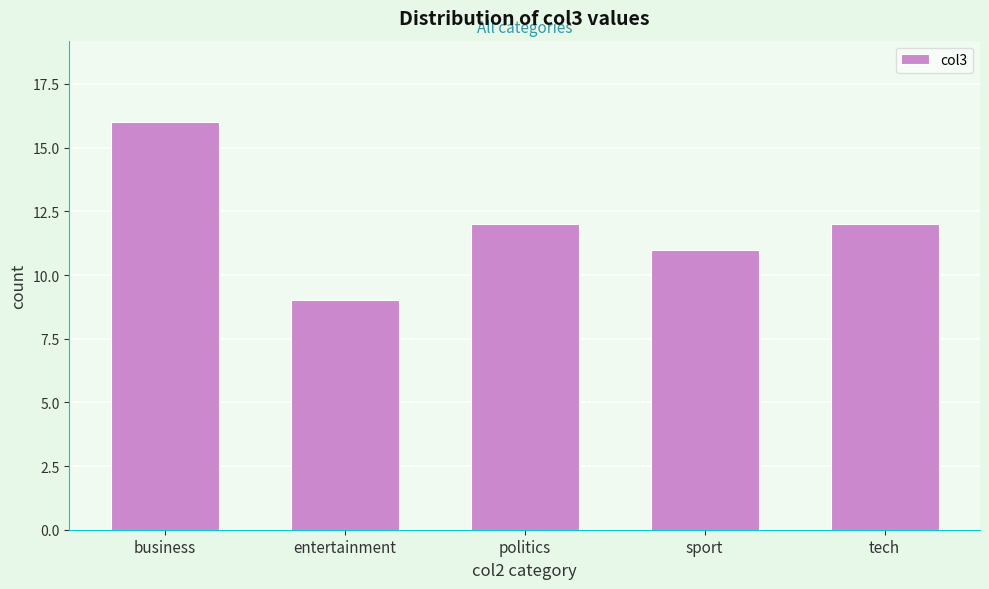

Reading right to left, extract all data points from this chart.

12	11	12	9	16